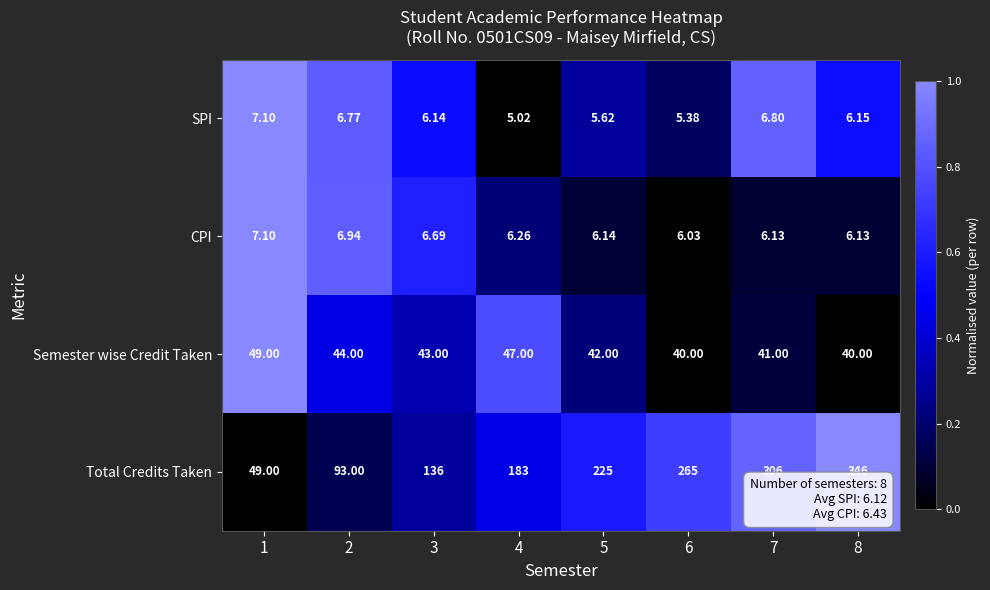

Which series has the largest total across all categories?

Total Credits Taken